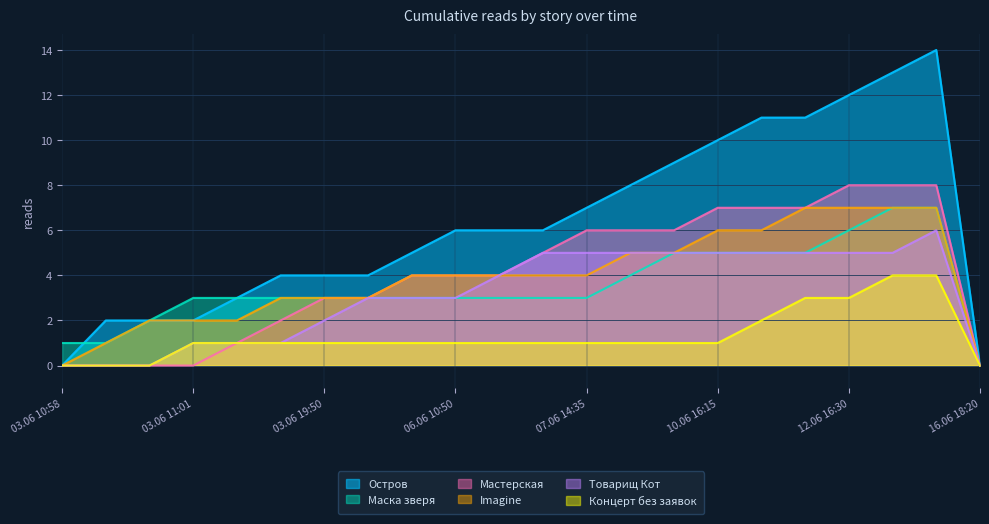

What is the sum of the Imagine values at 03.06 10:58 and 11.06 14:35?

6